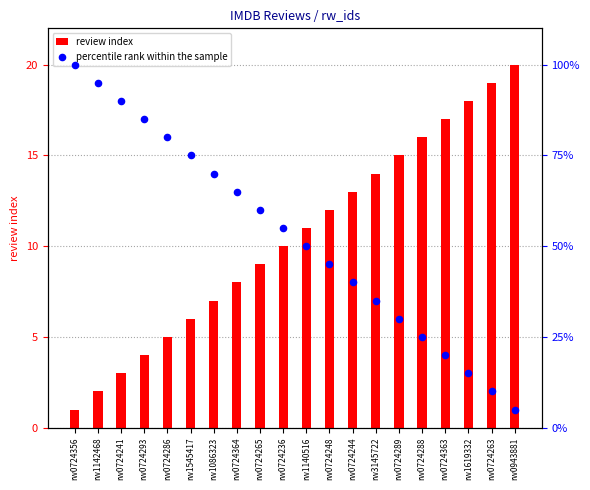

What are all the series names shown in the legend?

review index, percentile rank within the sample